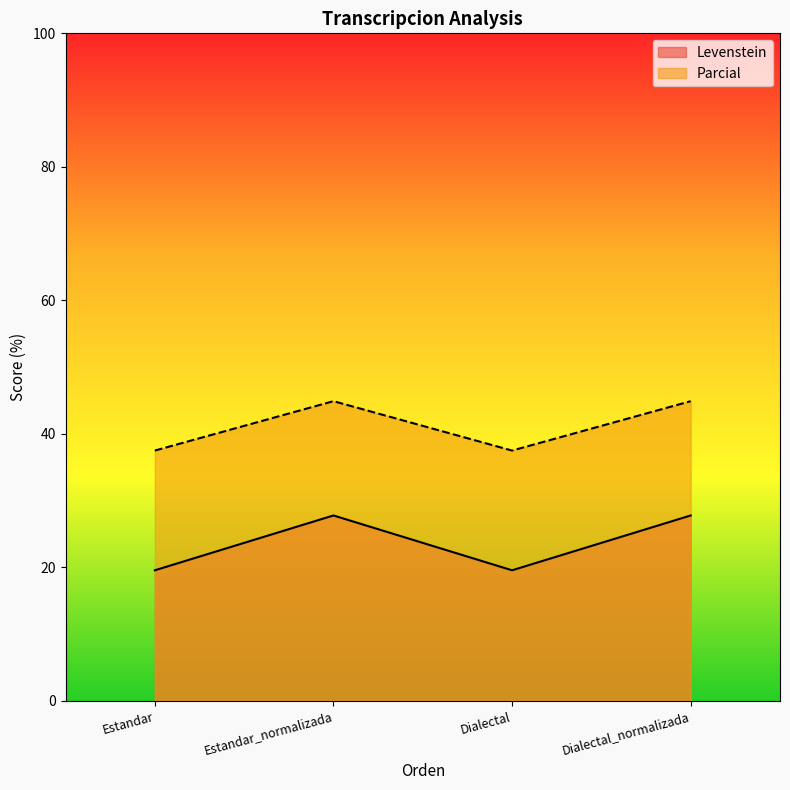

How many data points does each series have?

4